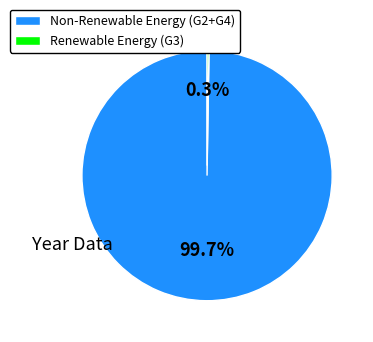

Which slice represents more than half of the pie?

Non-Renewable Energy (G2+G4)